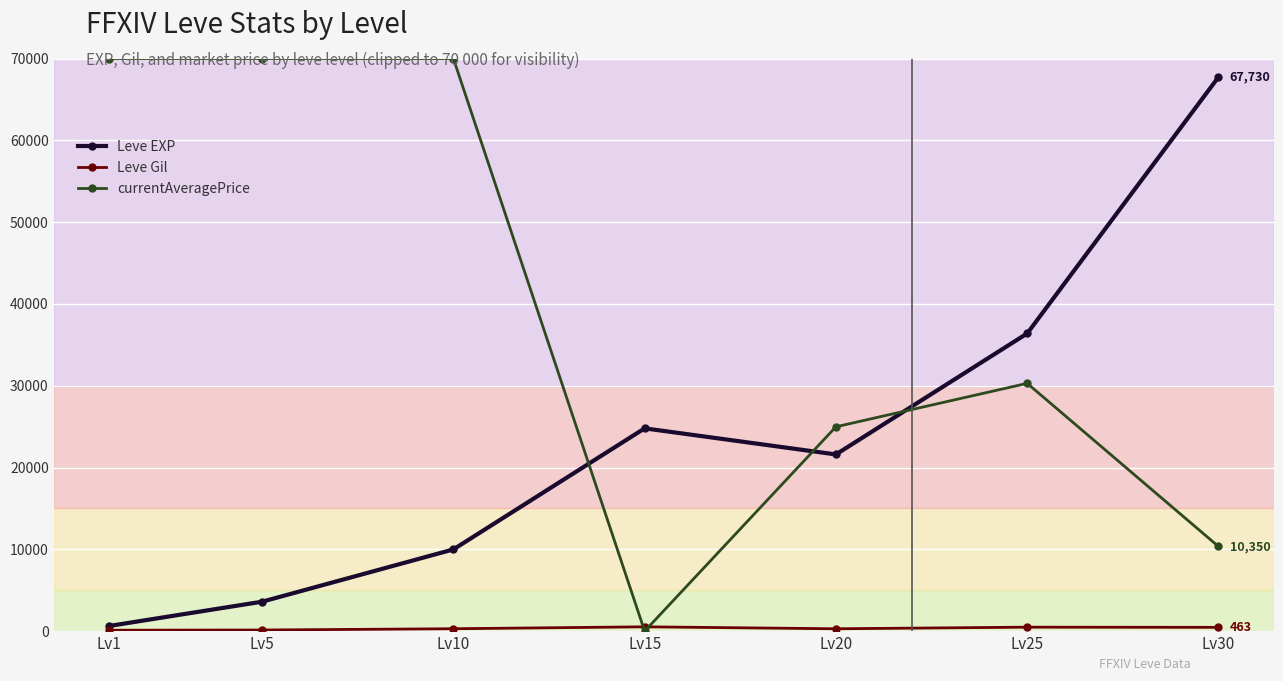

True or false: Leve EXP has more than 1 points higher than both neighbors.

False